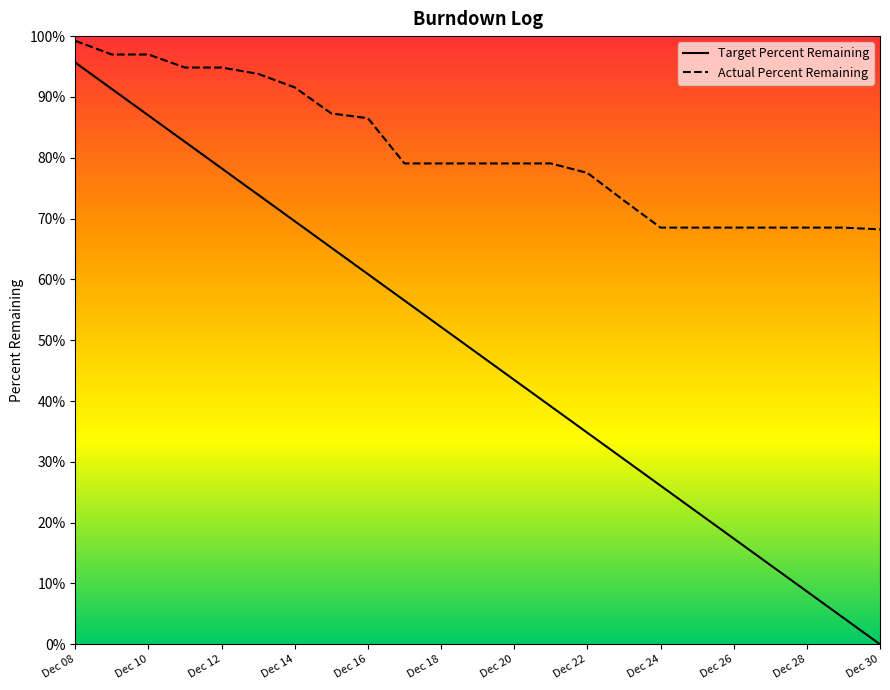

At which category is the sum across all series the highest?

Dec 08